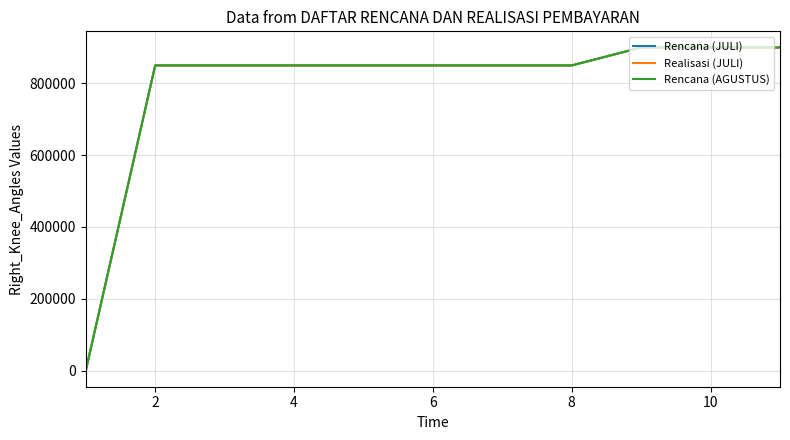

Does the chart have visible grid lines?

Yes